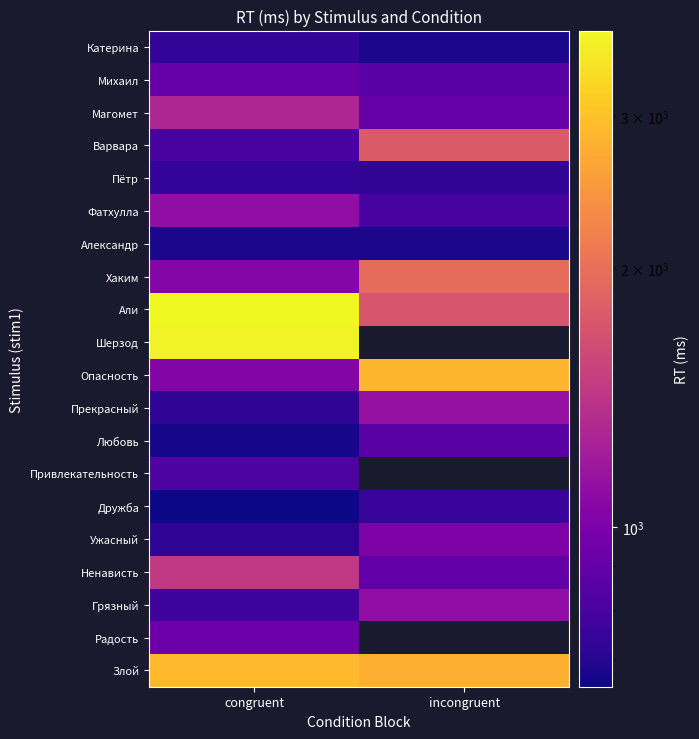

Which label corresponds to the largest value in the chart?

congruent